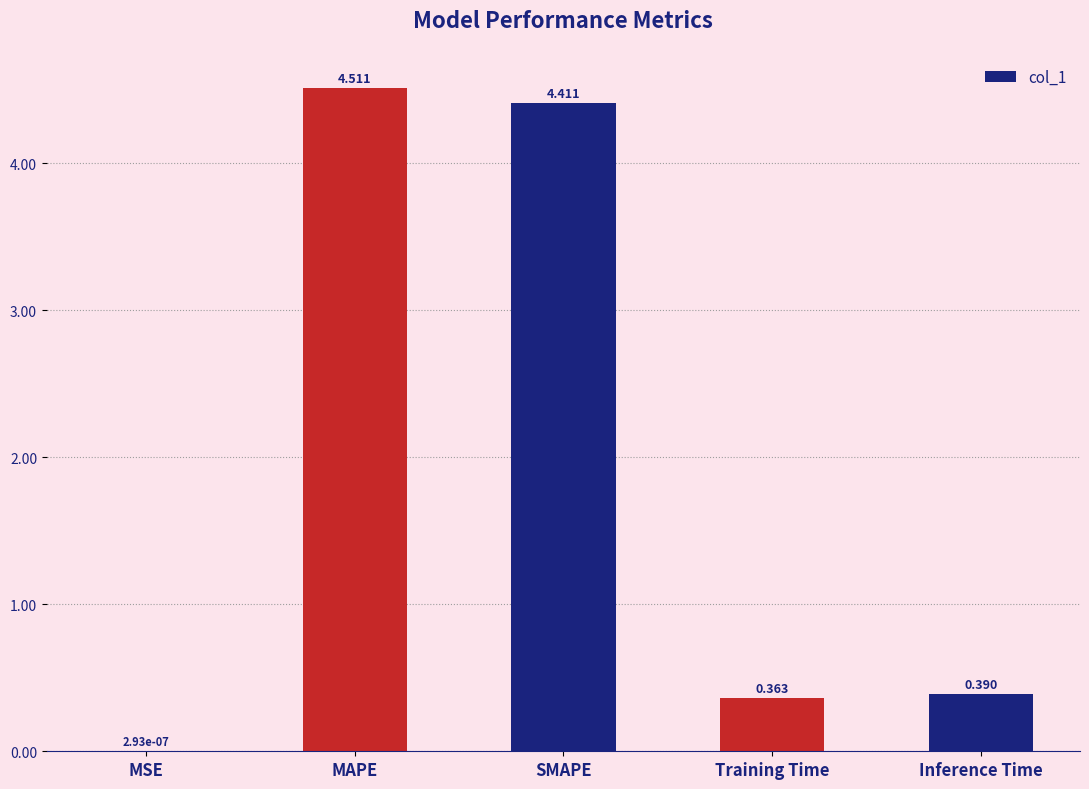

Is it true that the value at MAPE is 4.5?

True